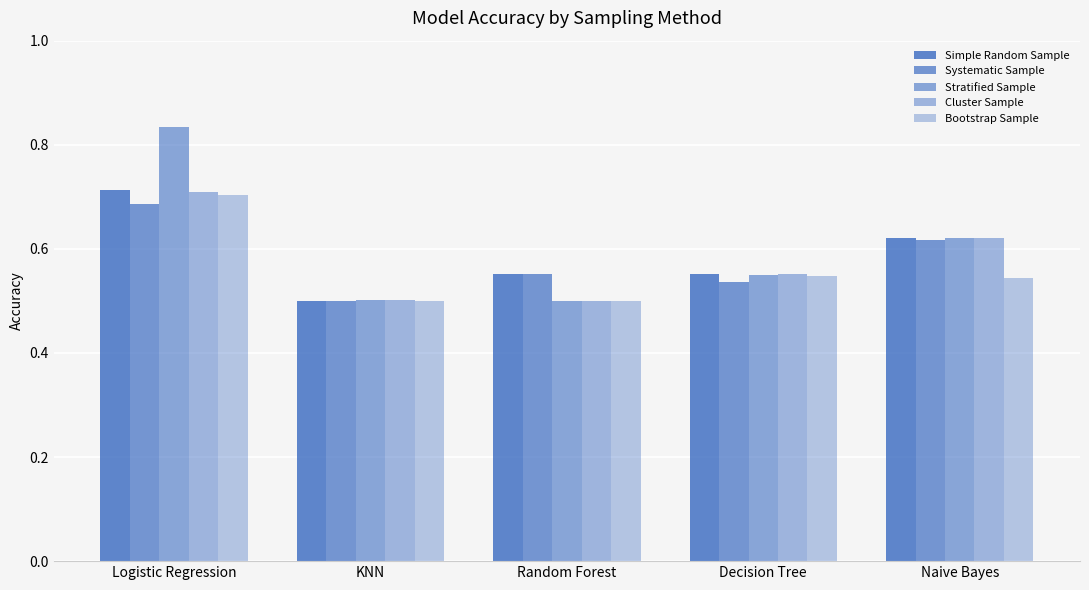

How many series are shown in this chart?

5